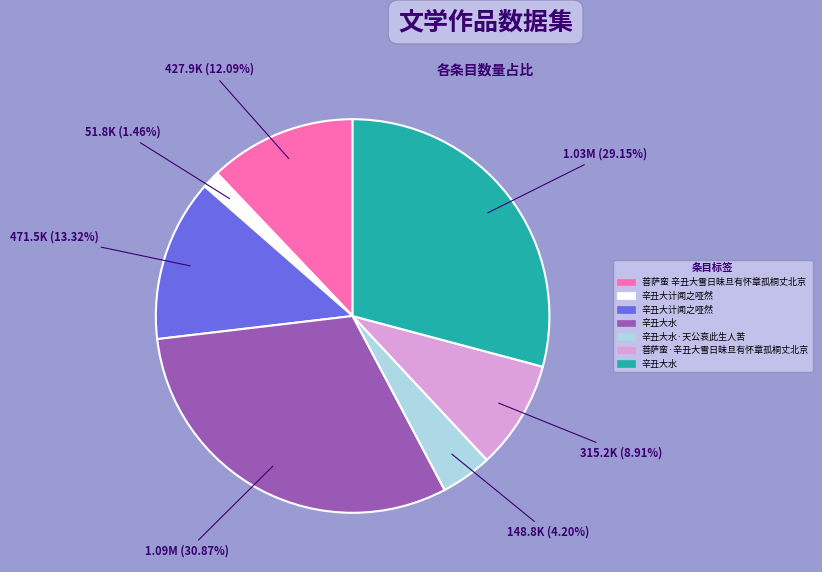

Is there a majority slice in this chart?

No